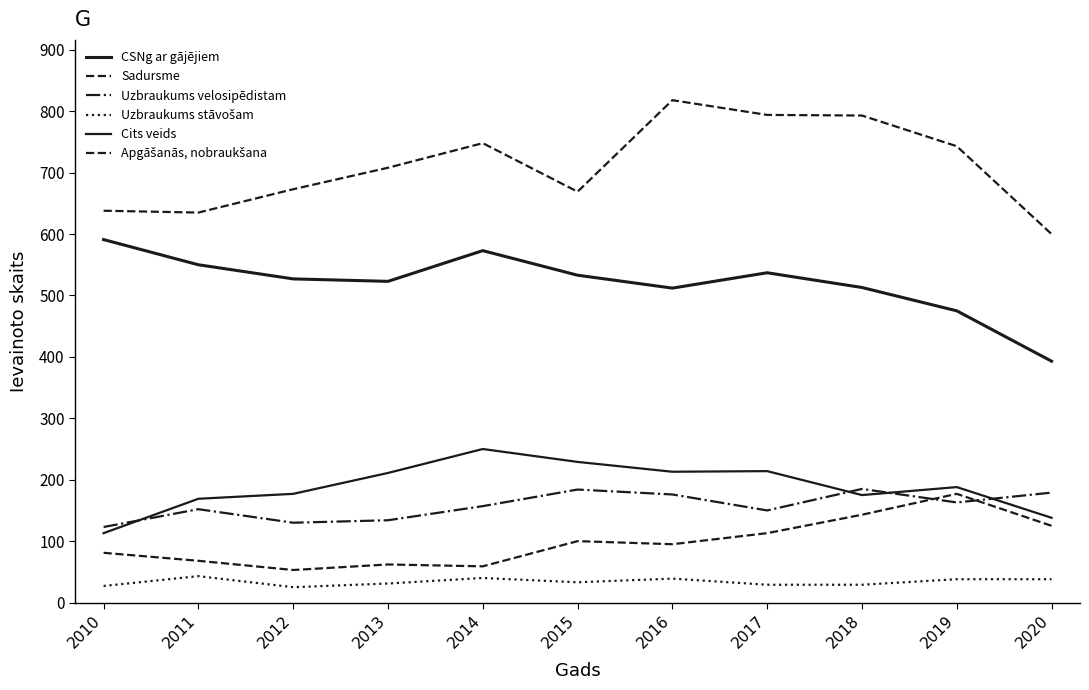

How many series are shown in this chart?

6